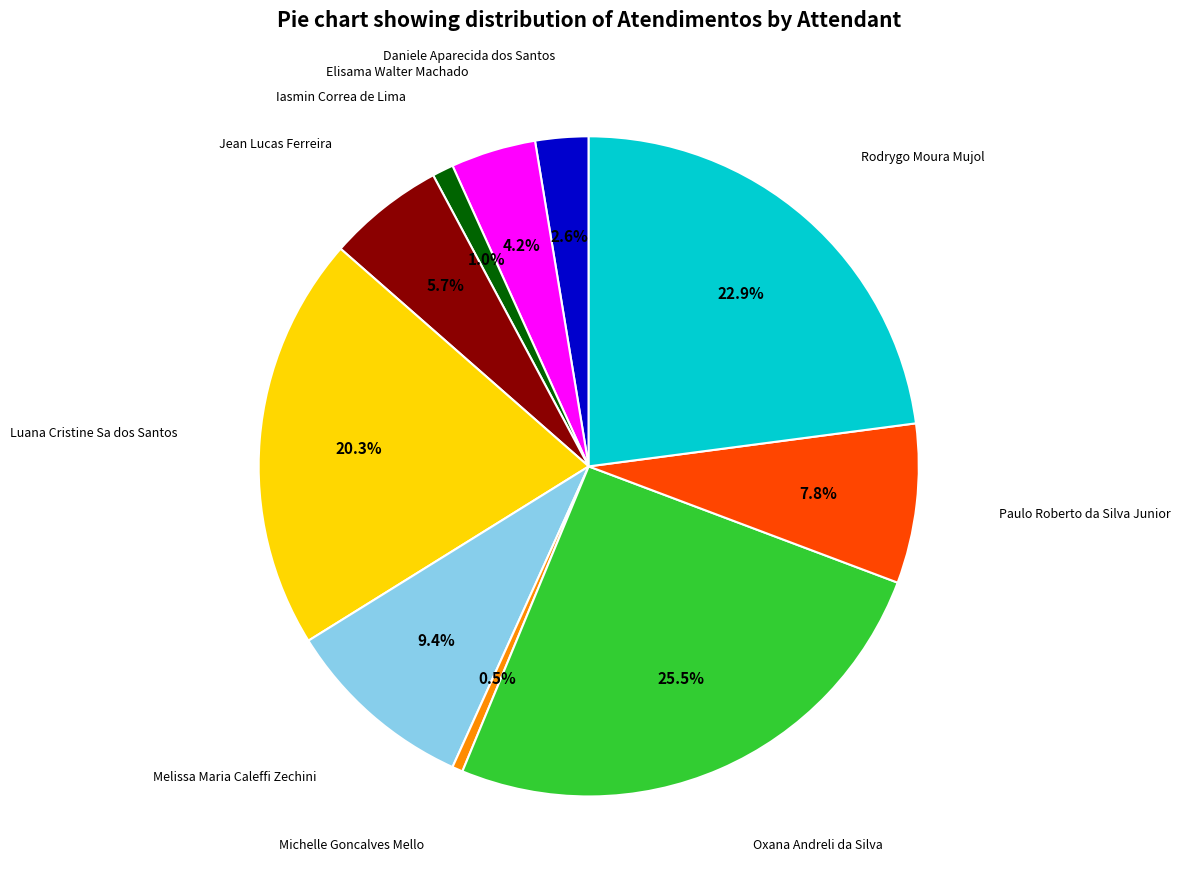

Is there any slice that represents more than half of the pie?

No